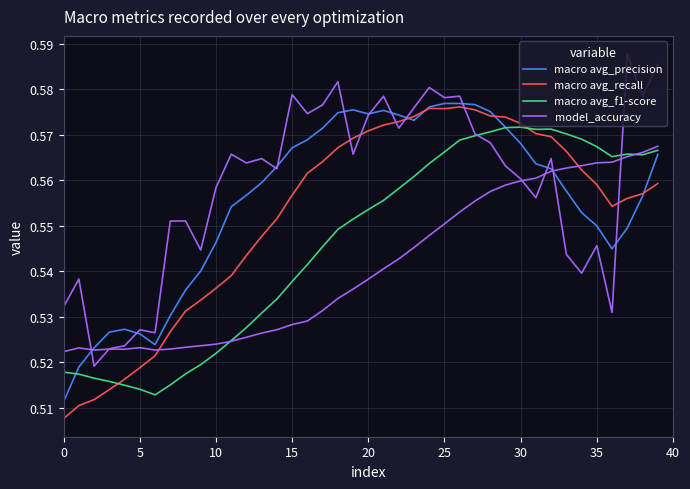

Which series ends up on top after the final intersection of macro avg_precision and macro avg_f1-score?

macro avg_f1-score